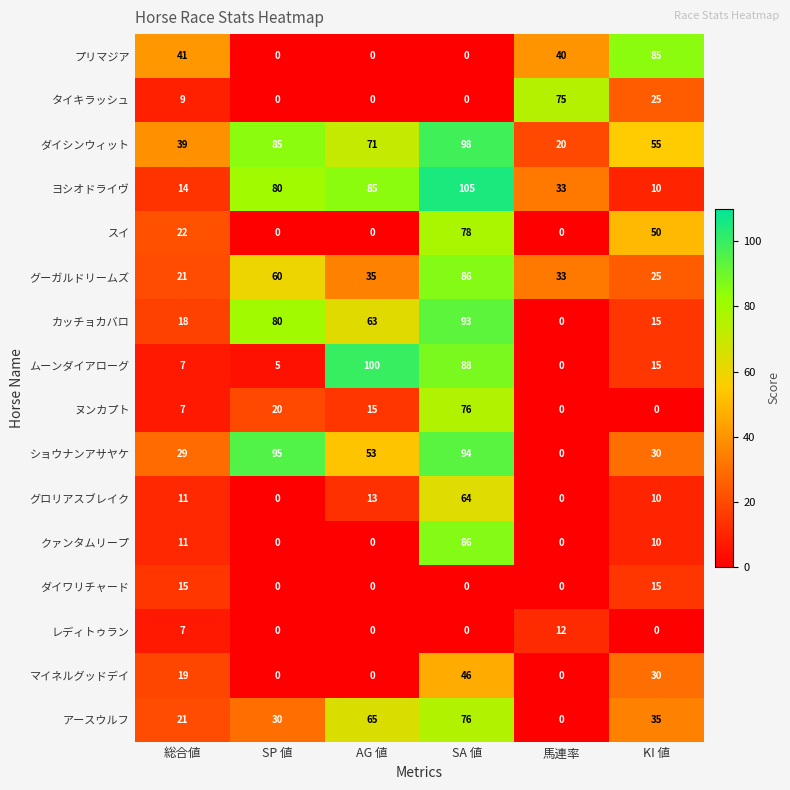

Which series has the largest total across all categories?

ダイシンウィット